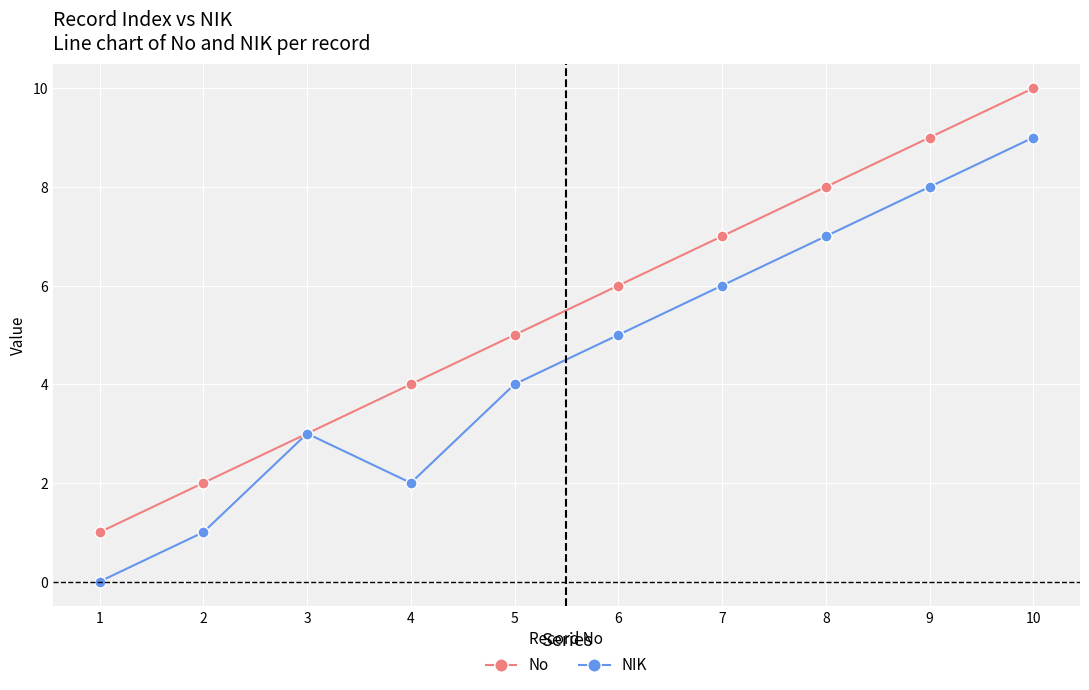

Count the number of data series in this chart.

2